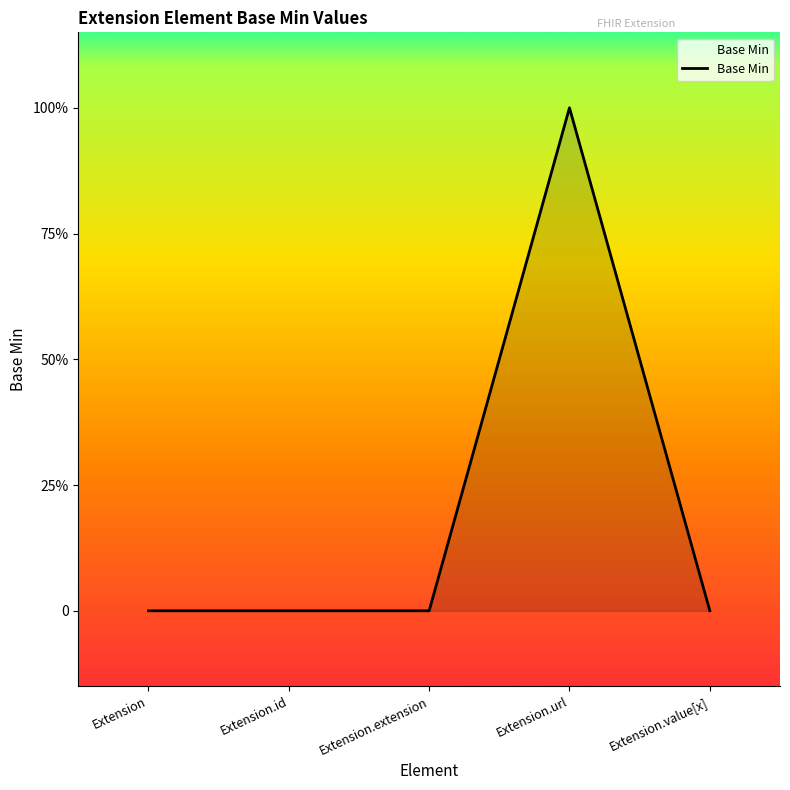

Is it true that the value at Extension.id is 0?

True